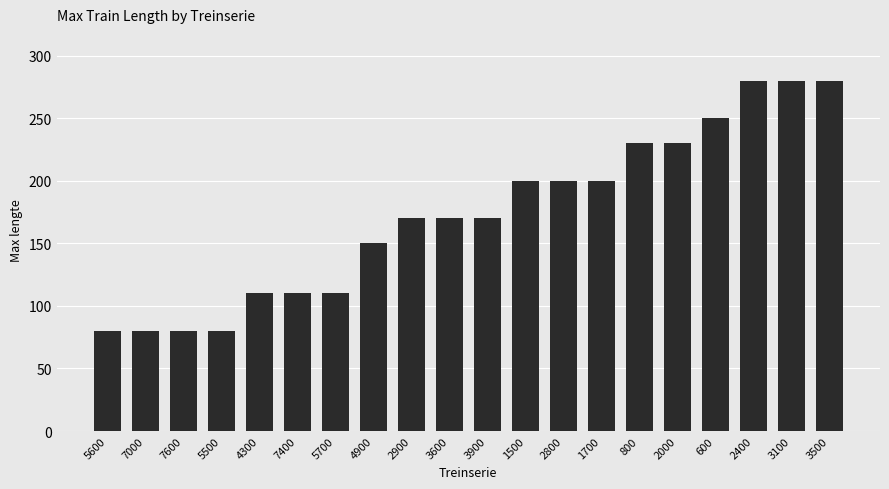

What is the smallest value displayed?

80